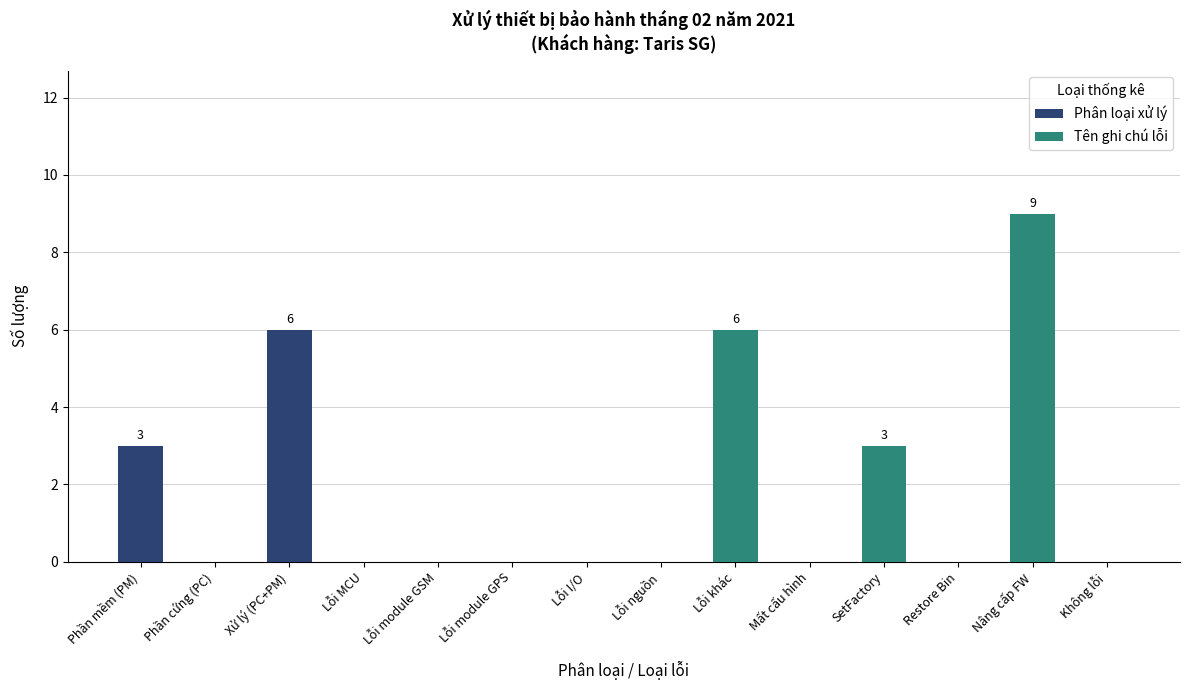

Between Phần cứng (PC) and Lỗi khác, which is larger?

Lỗi khác